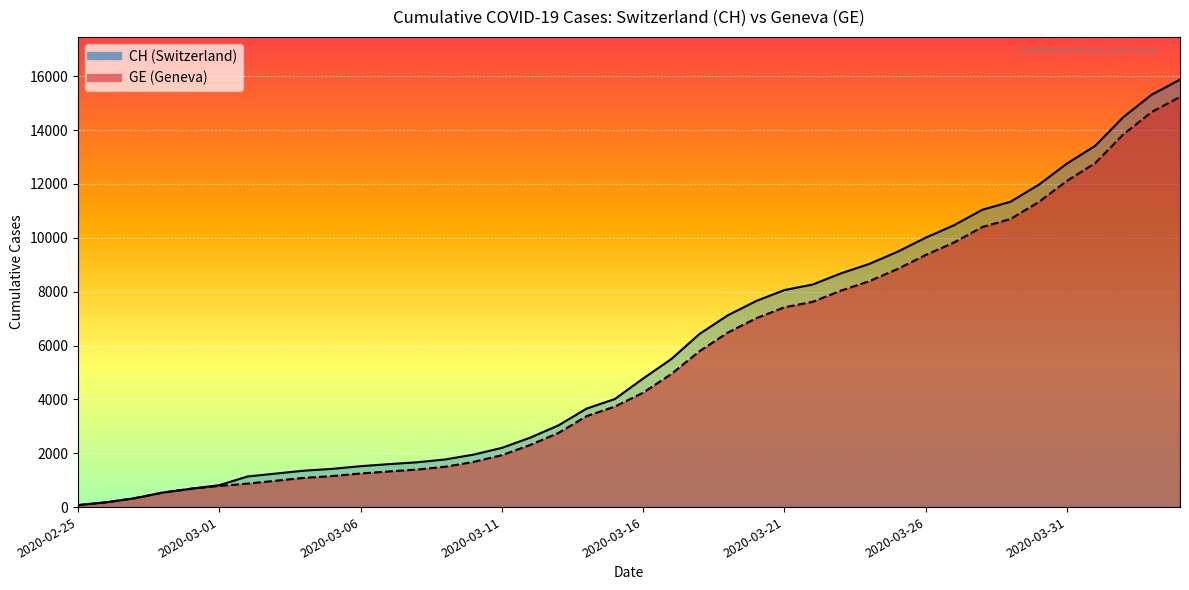

Between 2020-03-08 and 2020-03-30, which is larger?

2020-03-30